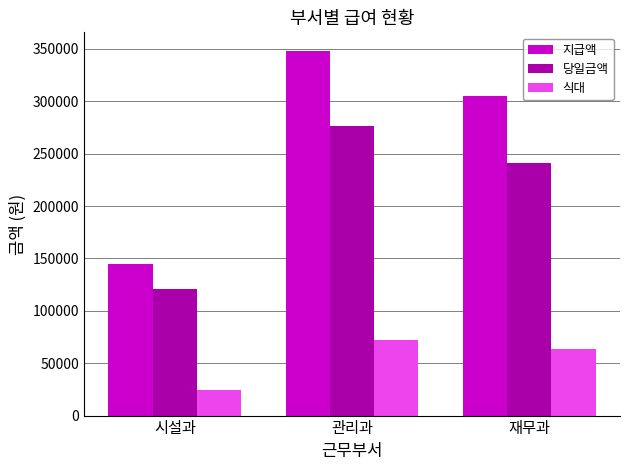

Count the 지급액 values in the range 144640 to 348480.

3